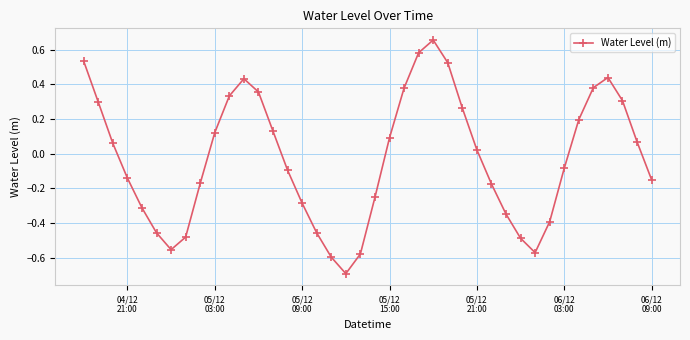

What is the smallest value displayed?

-0.7